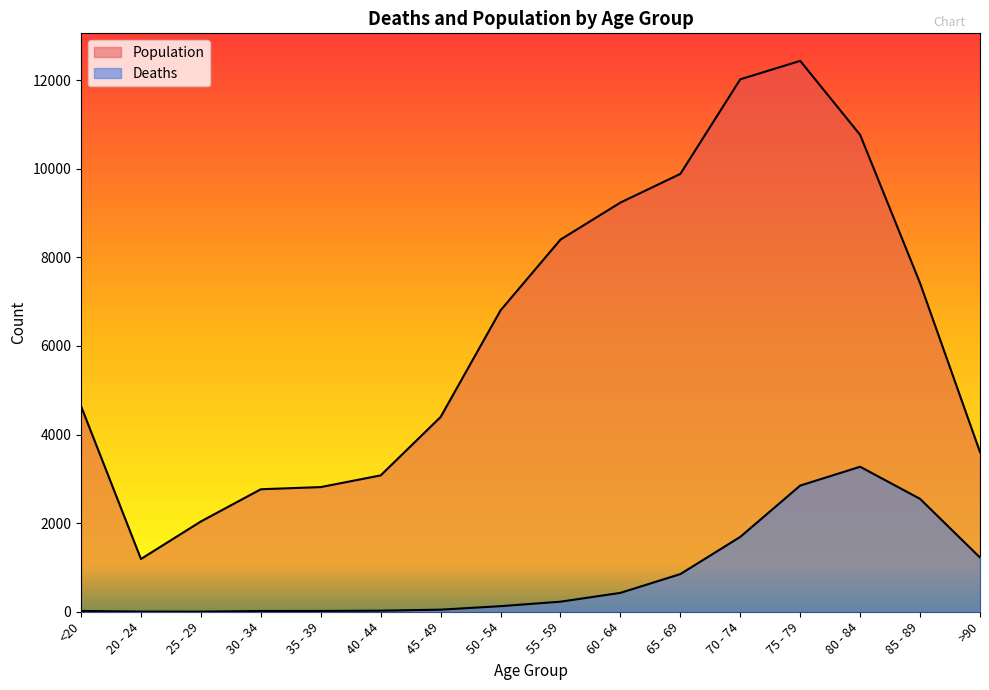

What is the difference between the maximum and minimum values in the Deaths series?

3270